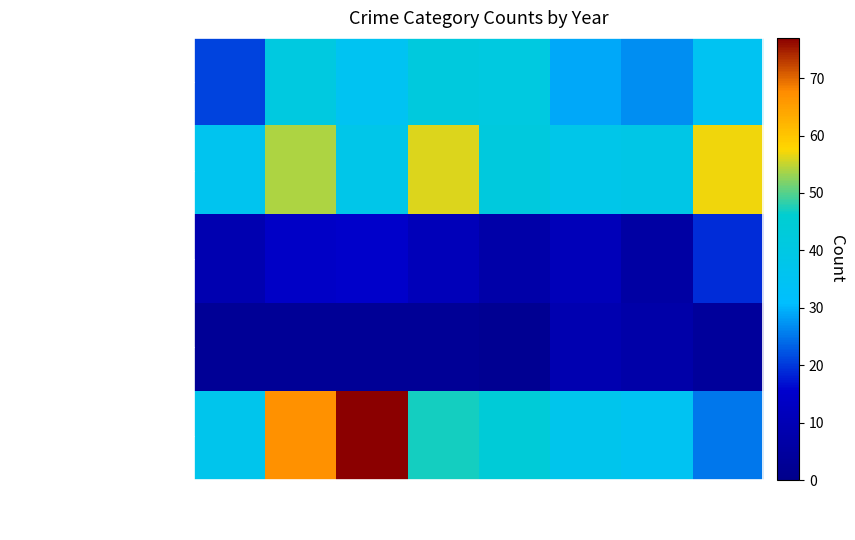

What is the greatest value displayed?

77